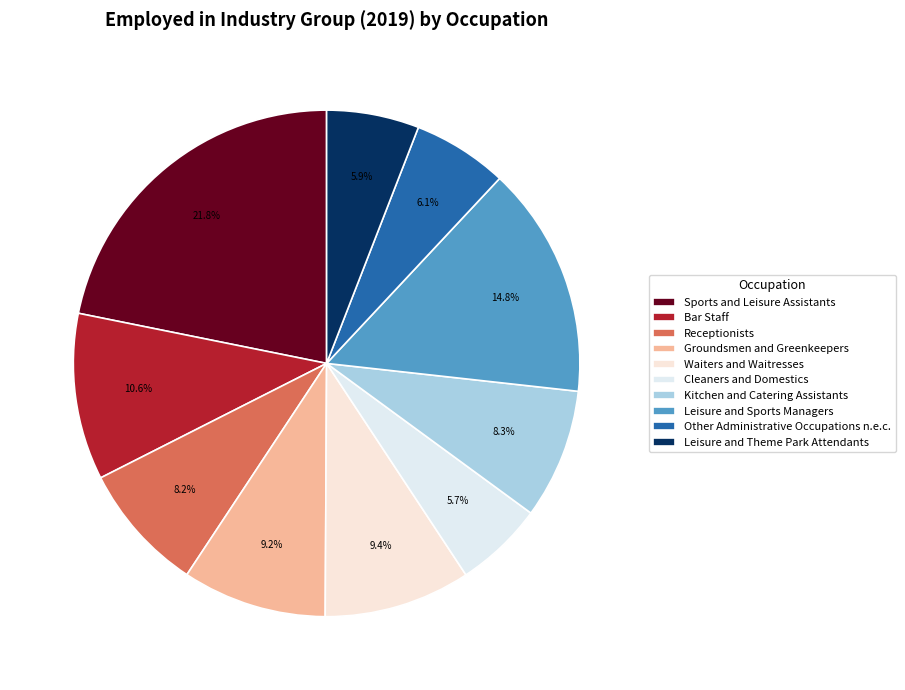

Do Other Administrative Occupations n.e.c. and Bar Staff together represent more than half of the pie?

No